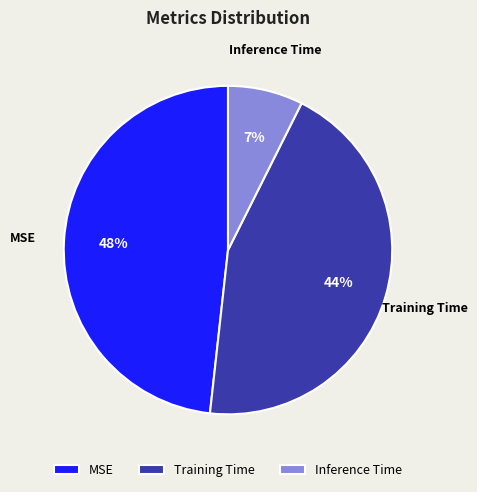

Rank the categories by value from highest to lowest.

MSE, Training Time, Inference Time